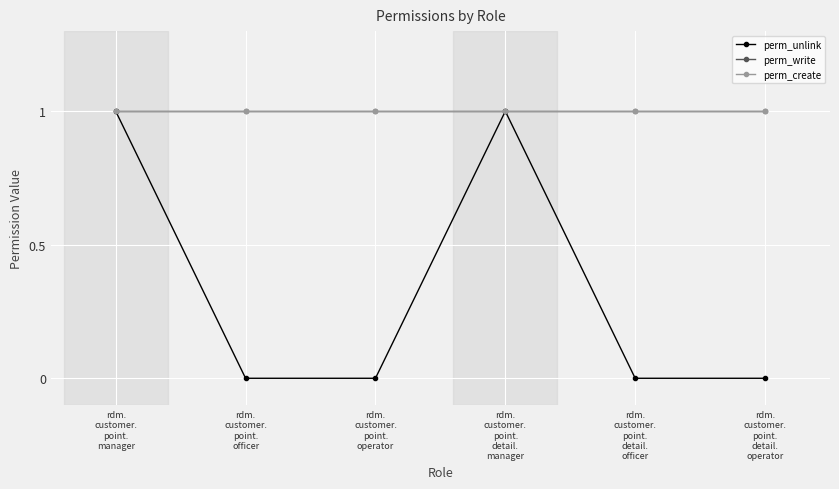

Which series has the largest range (max minus min)?

perm_unlink